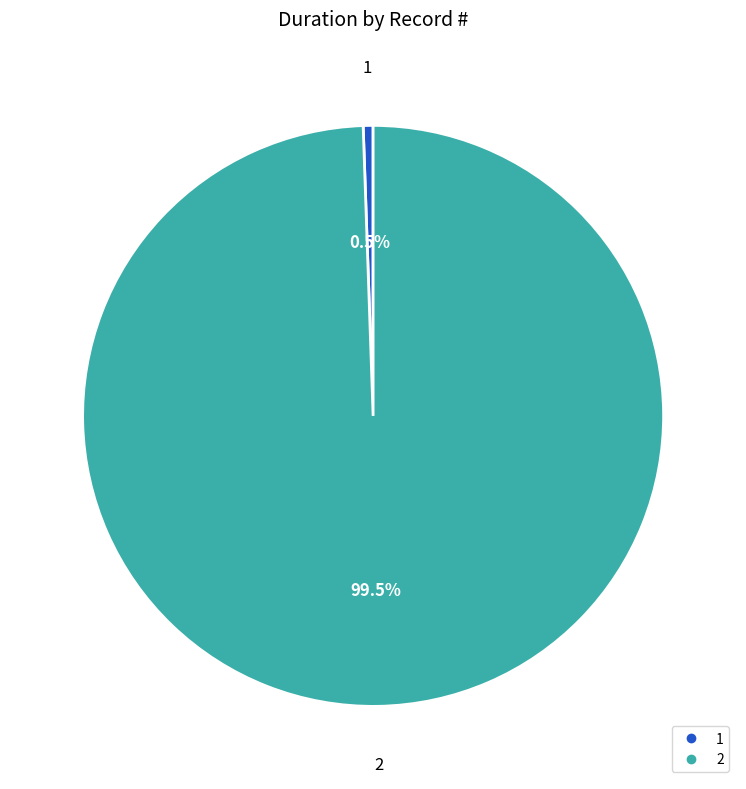

To the nearest percent, what is the difference between the largest and smallest slice percentages?

99%